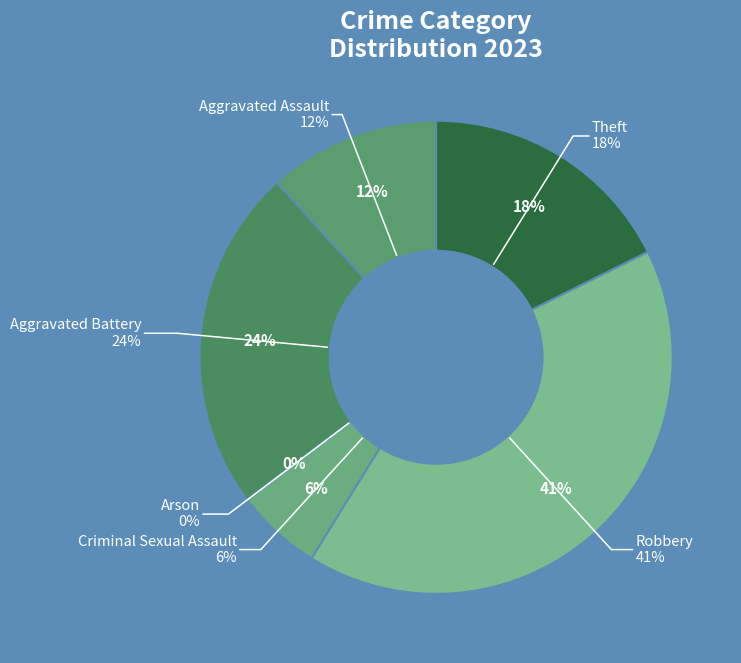

Does Aggravated Battery represent more than half of the total?

No